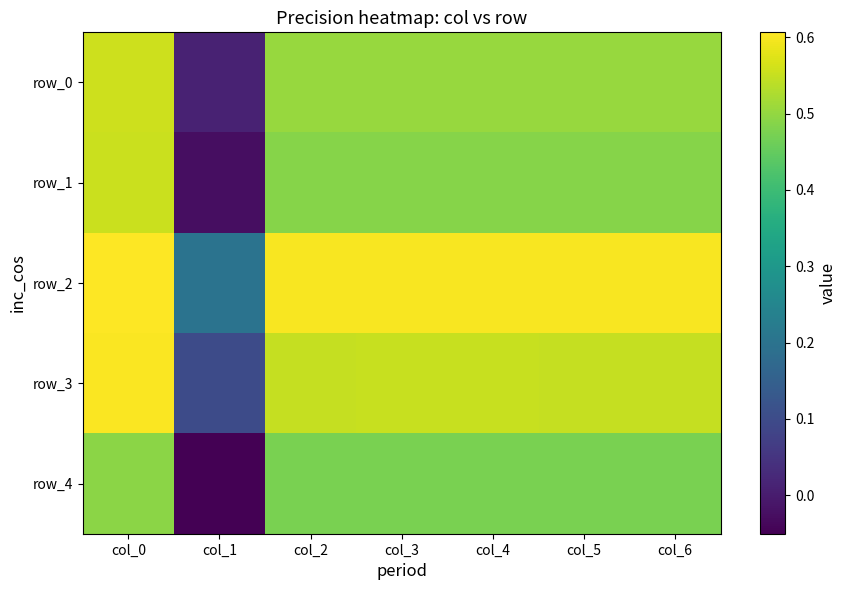

How many values in the row_1 series are below 0?

1